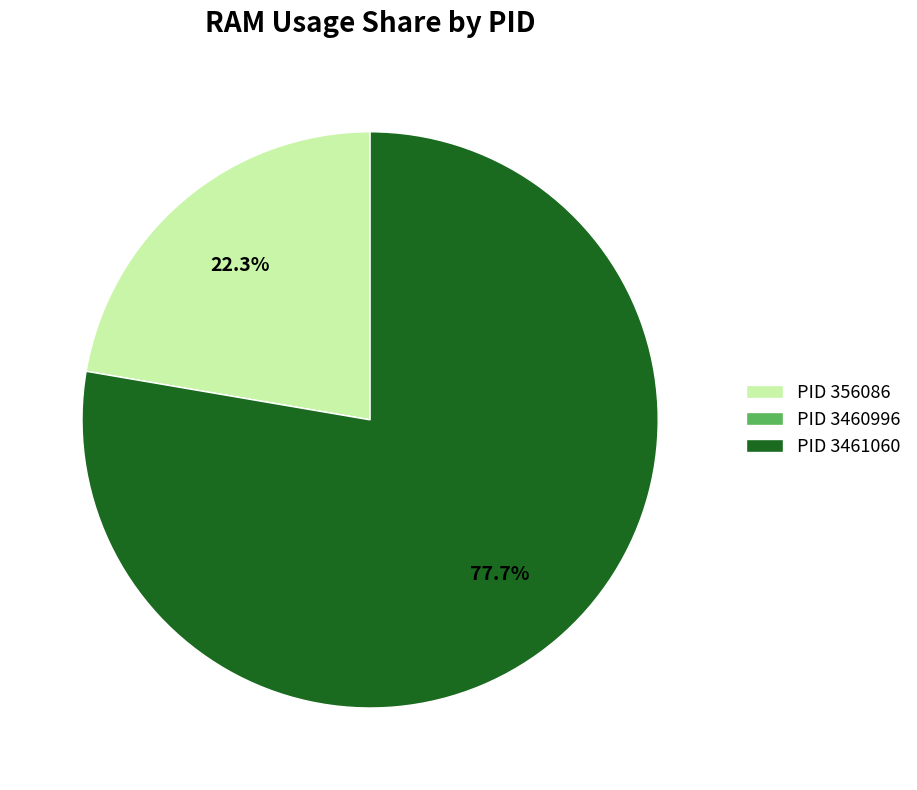

Is there a majority slice in this chart?

Yes